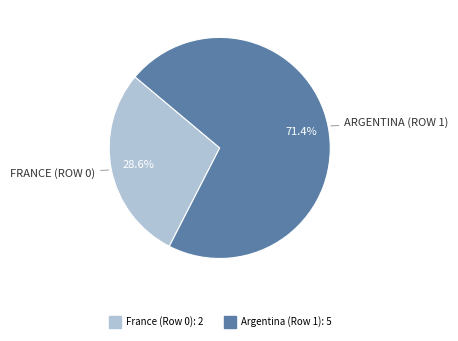

To the nearest percent, what is the average slice percentage?

50%